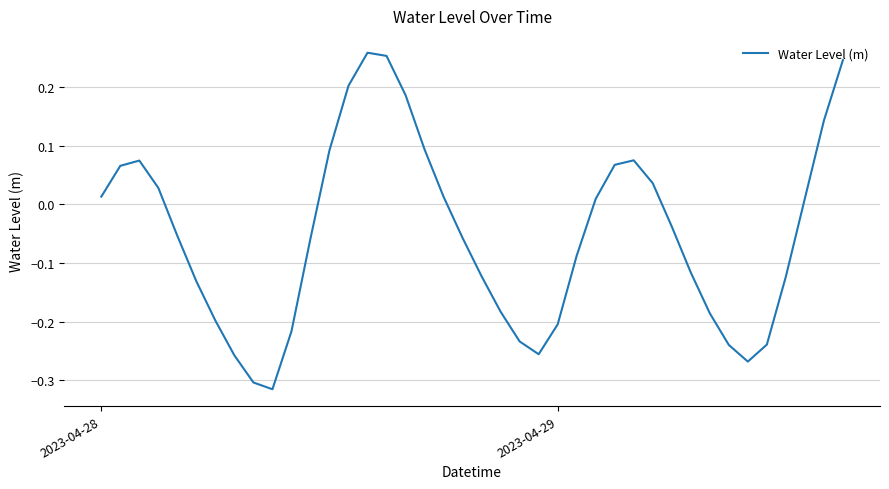

What is the difference between the maximum and second lowest values?

0.6